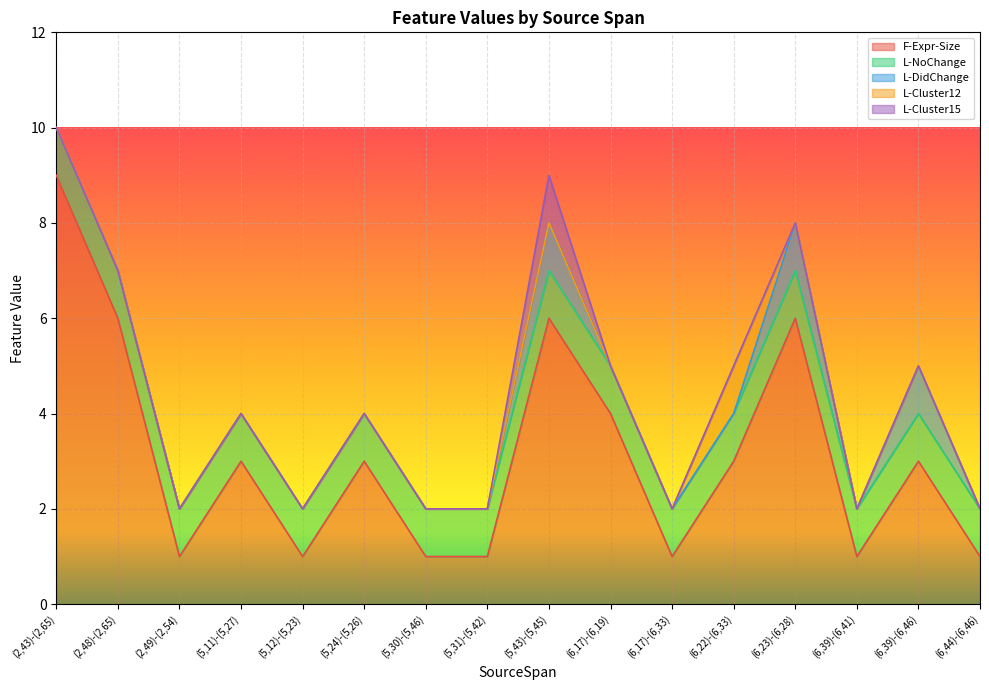

Reading left to right, what are all the values shown in this chart?

F-Expr-Size: 9	6	1	3	1	3	1	1	6	4	1	3	6	1	3	1
L-NoChange: 1	1	1	1	1	1	1	1	1	1	1	1	1	1	1	1
L-DidChange: 0	0	0	0	0	0	0	0	1	0	0	0	1	0	1	0
L-Cluster12: 0	0	0	0	0	0	0	0	0	0	0	1	0	0	0	0
L-Cluster15: 0	0	0	0	0	0	0	0	1	0	0	0	0	0	0	0